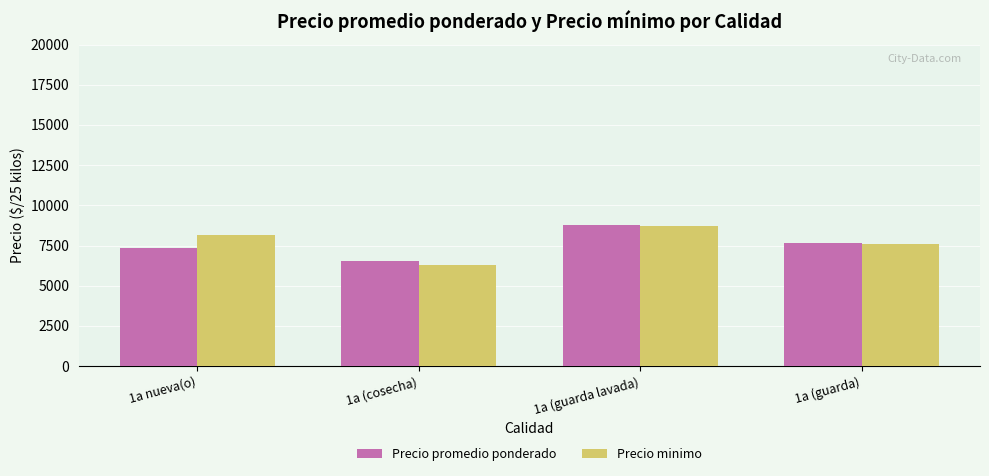

What is the difference between the Precio minimo values at 1a (guarda lavada) and 1a nueva(o)?

533